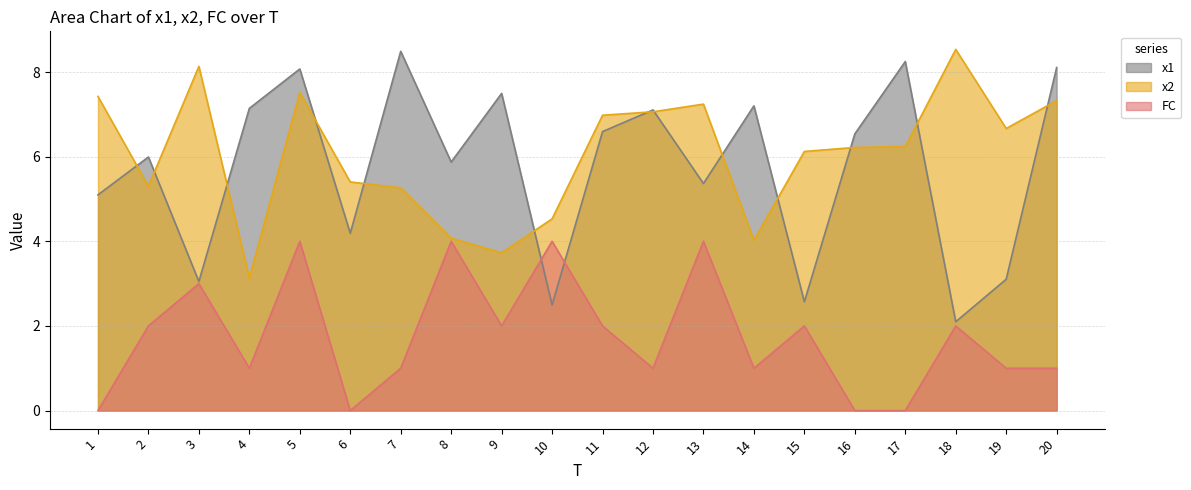

How many positive values does the FC series have?

16